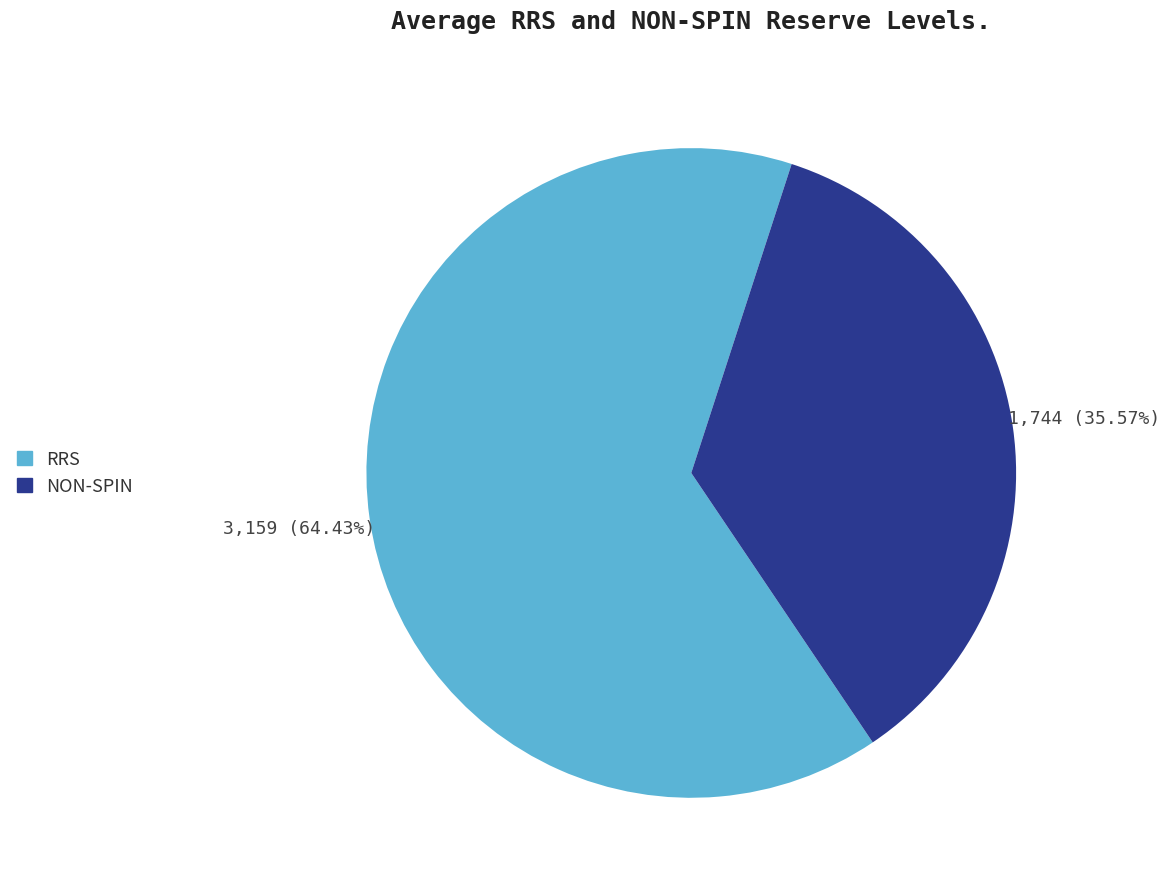

Do NON-SPIN and RRS together represent more than half of the pie?

Yes